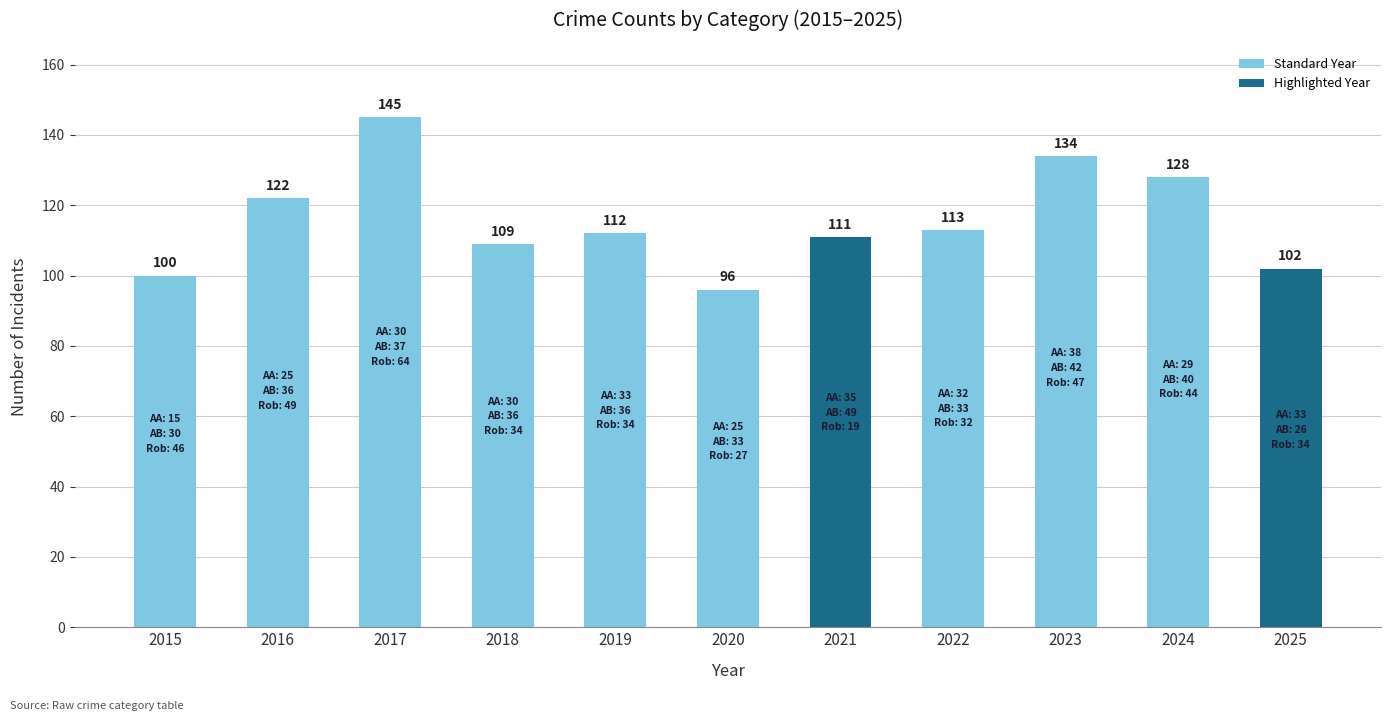

Reading left to right, extract all data points from this chart.

2015=100	2016=122	2017=145	2018=109	2019=112	2020=96	2021=111	2022=113	2023=134	2024=128	2025=102